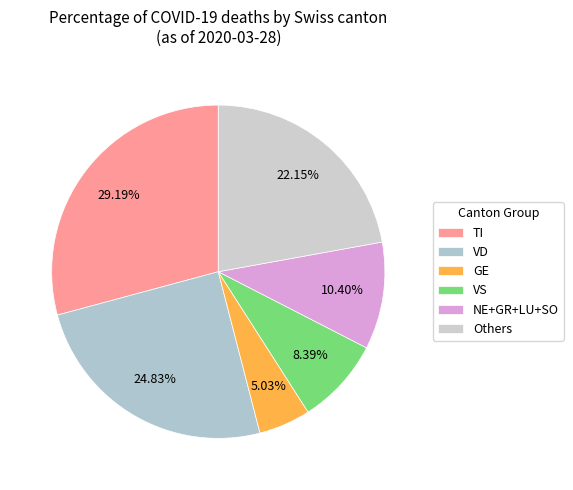

What is the largest slice in the pie chart?

TI